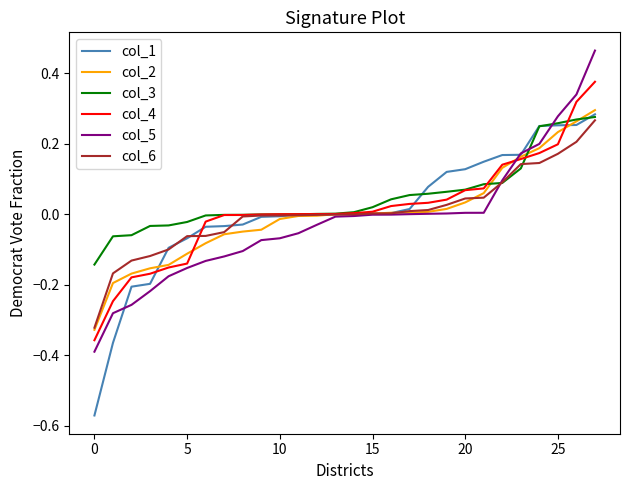

Which series has the largest range (max minus min)?

col_1